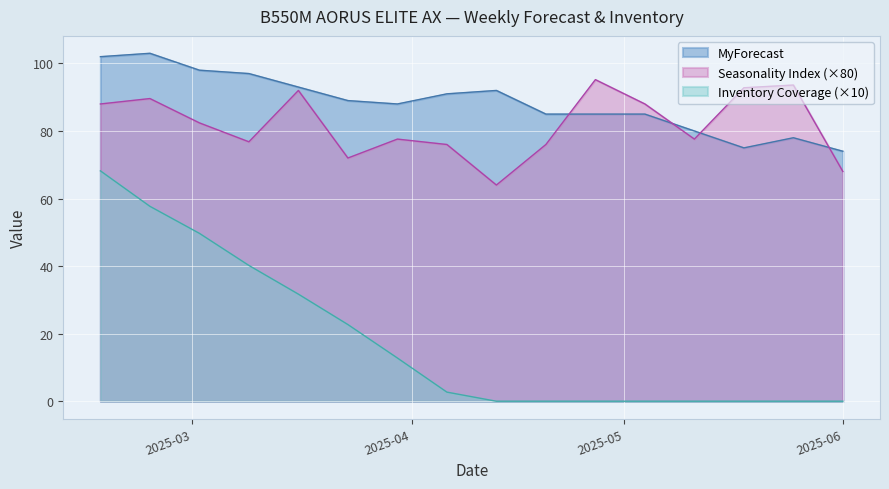

What is the value of the Seasonality Index point at the 10th from the left?

76.0